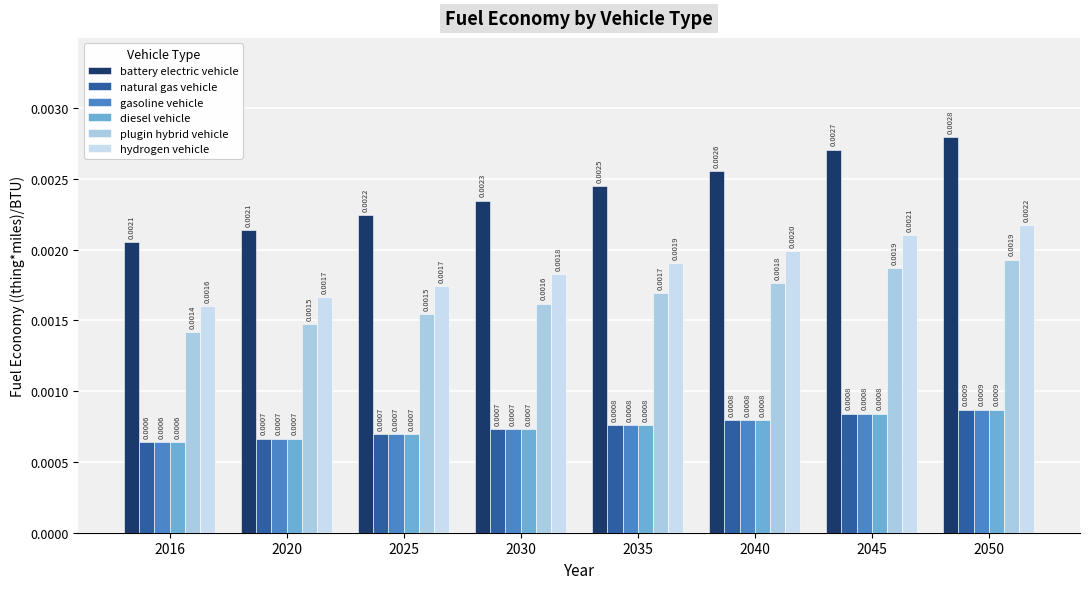

How many series are shown in this chart?

6